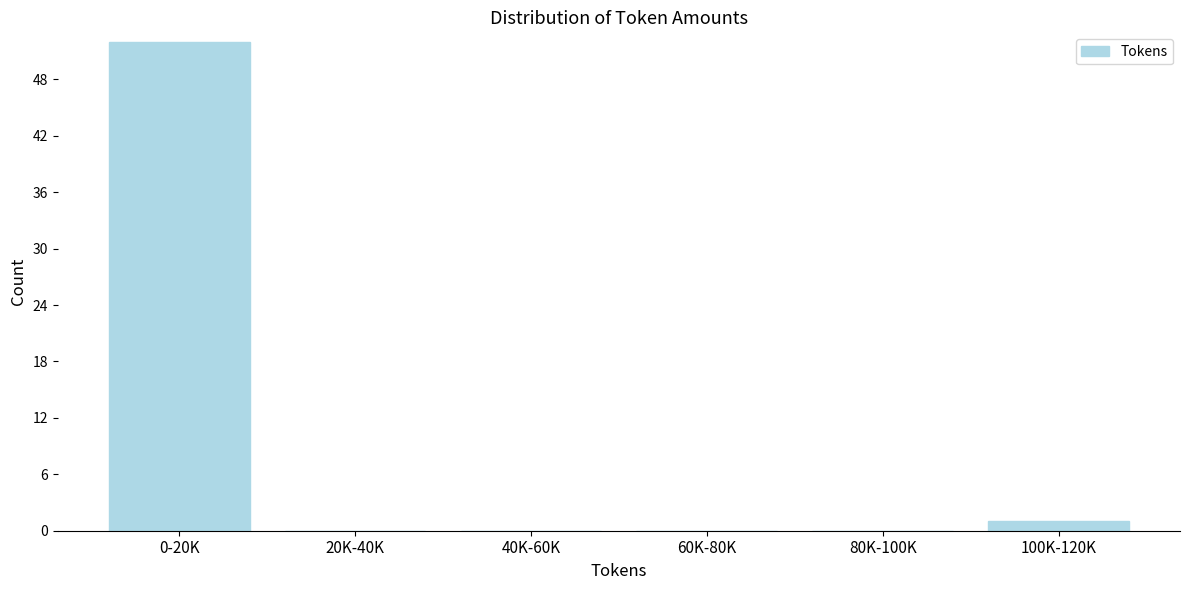

Reading right to left, list all the values displayed in this chart.

100K-120K=1	80K-100K=0	60K-80K=0	40K-60K=0	20K-40K=0	0-20K=52